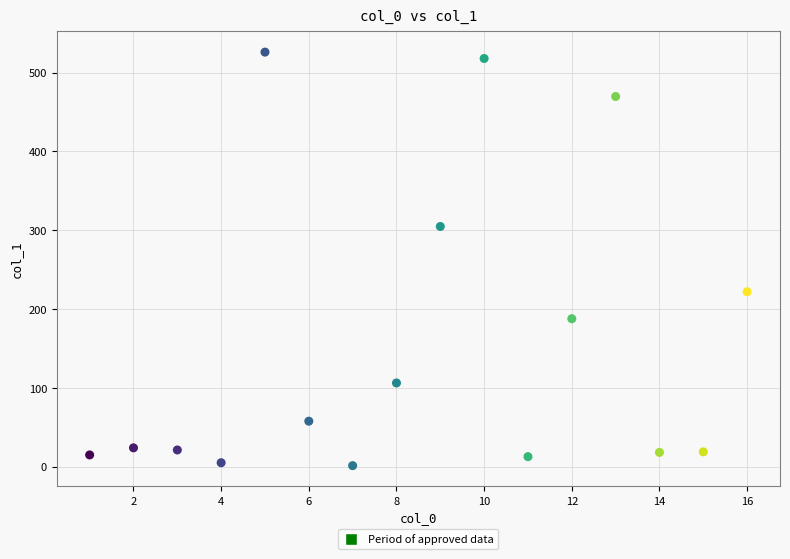

What is the range of X values (max minus min)?

15.0